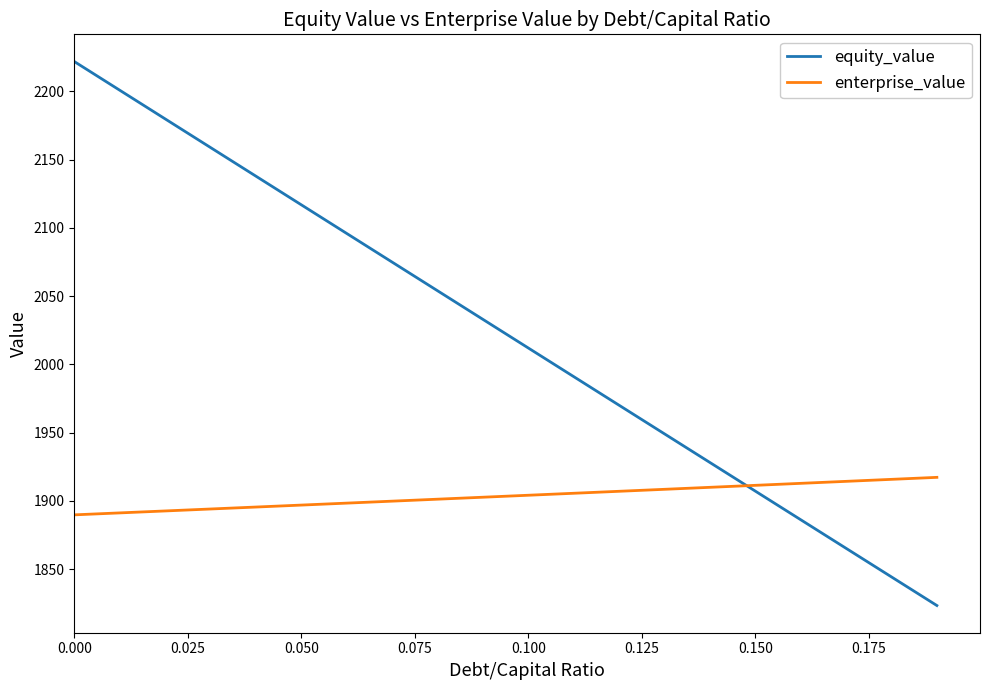

How many lines are shown in the chart?

2